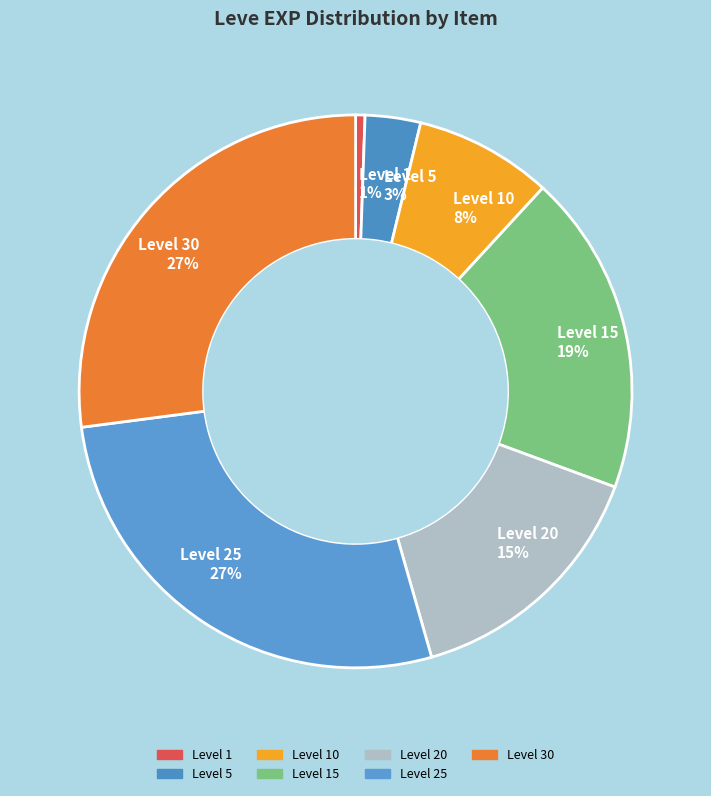

How many segments does this pie chart have?

7